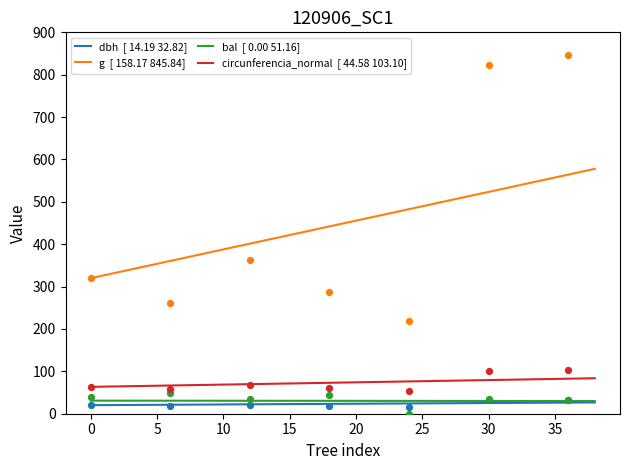

Which series has the widest spread of Y values?

g  [ 158.17 845.84]